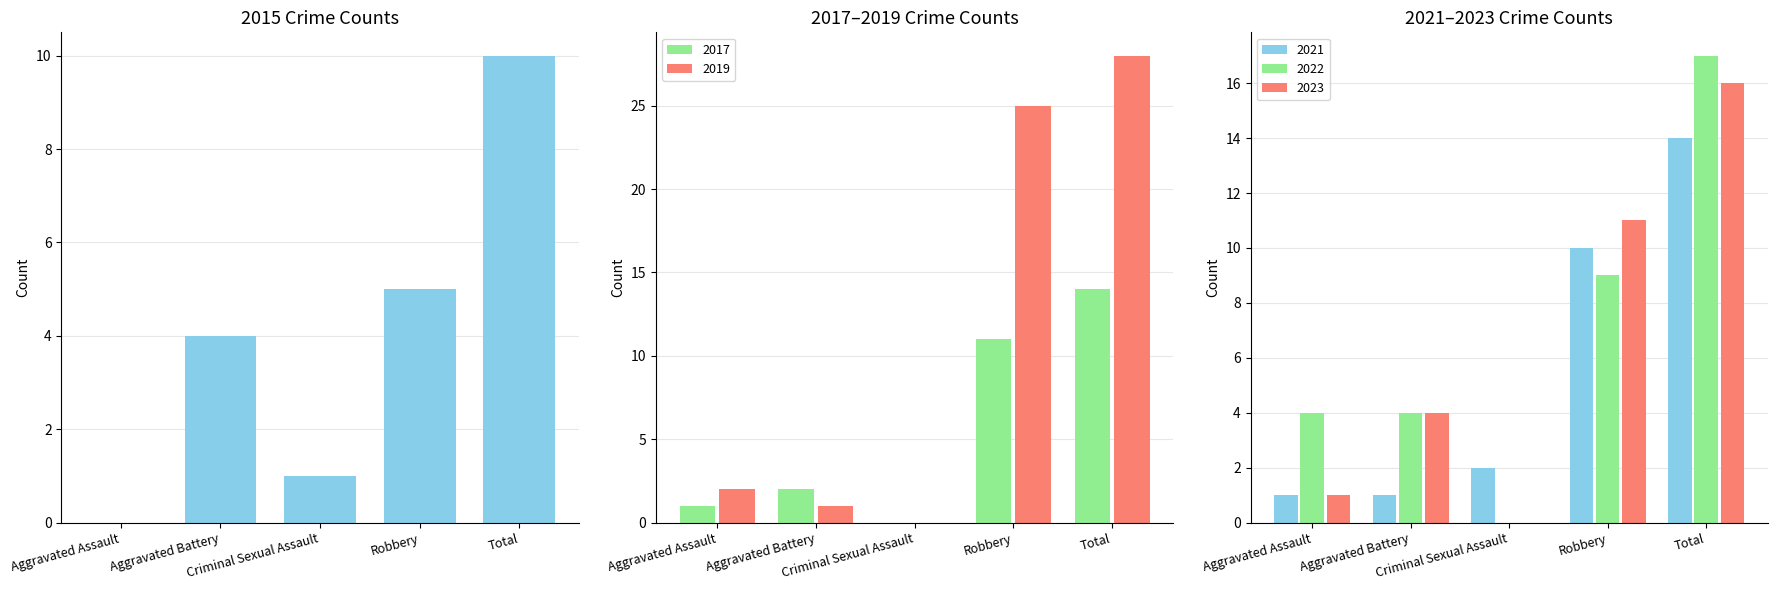

What is the highest value of the 2022 series?

17